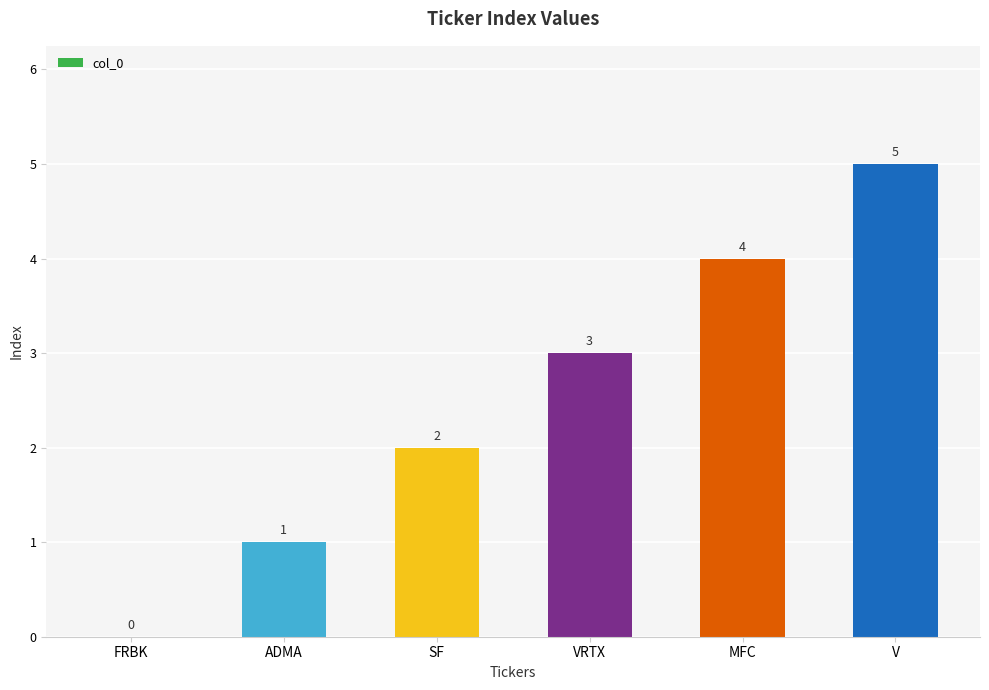

Reading right to left, transcribe all the data shown in this chart.

5	4	3	2	1	0